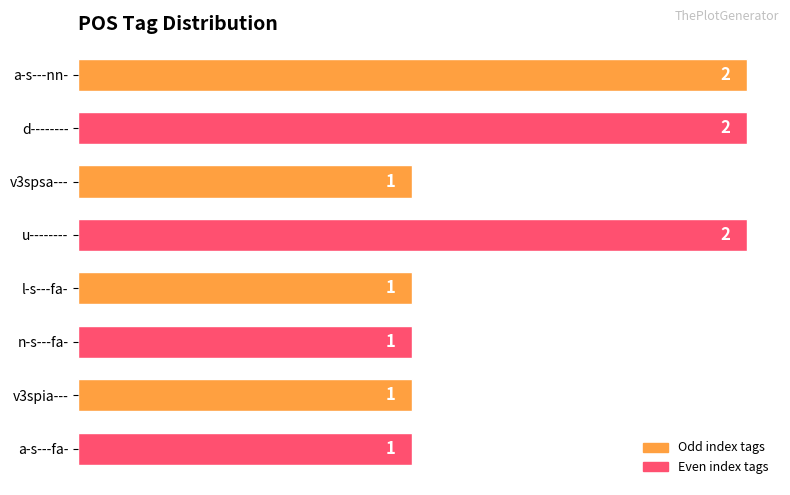

Is it true that the value at u-------- is 1?

False